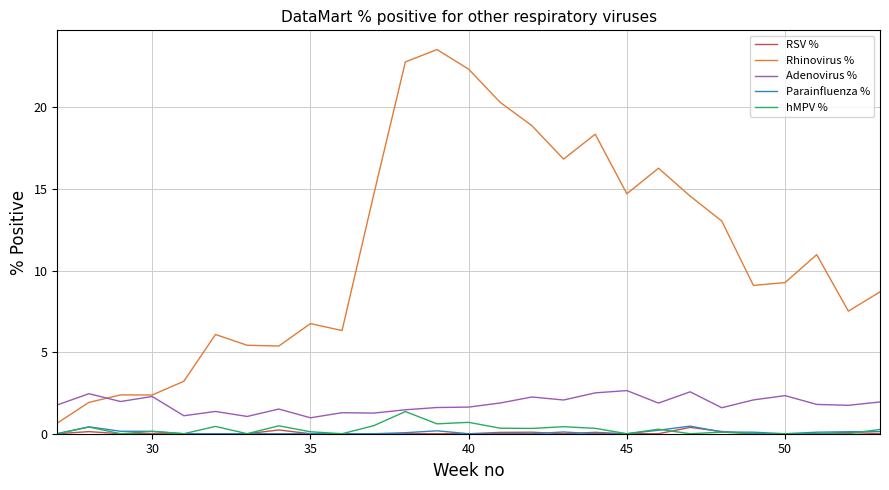

What is the minimum value for Adenovirus %?

1.0